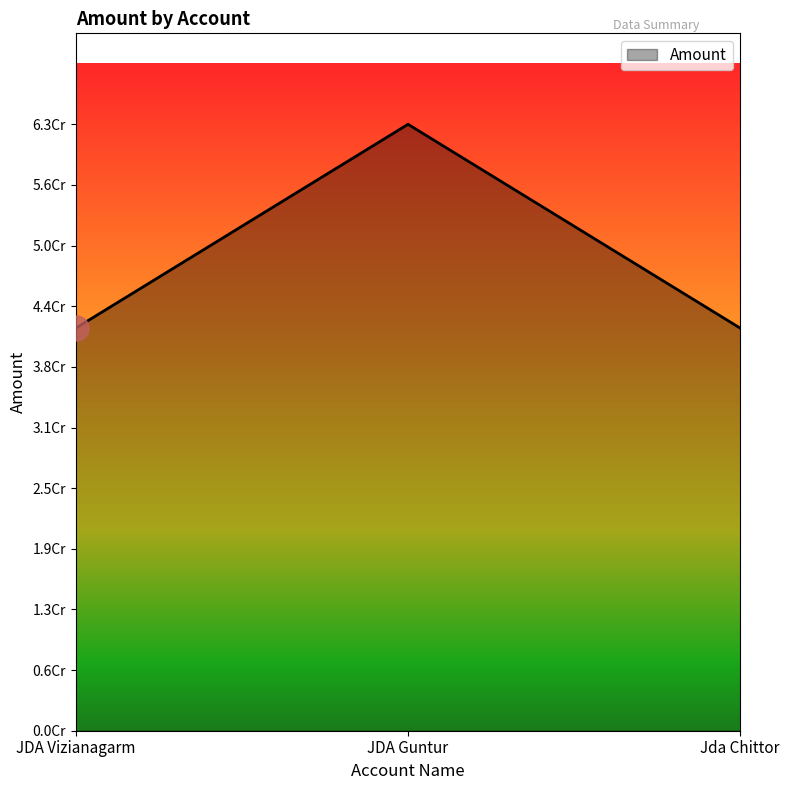

Is this an area chart (filled region under the line)?

Yes